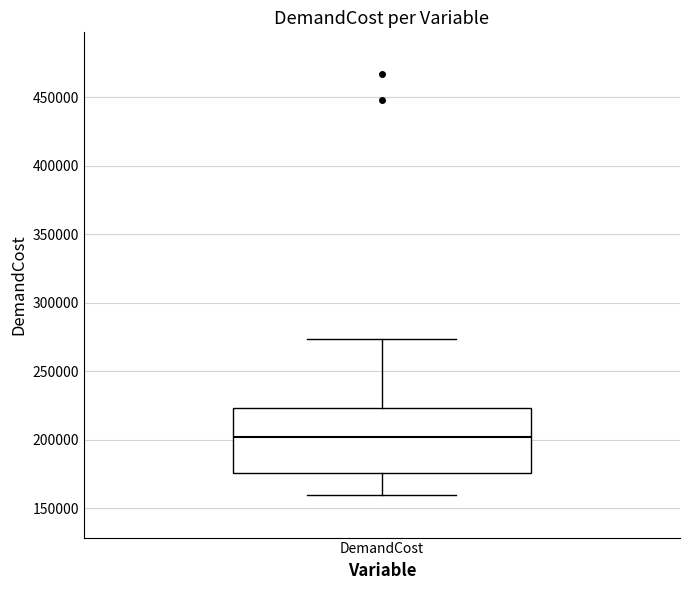

Transcribe this box plot: give where the median line is, the range the box spans, and where the two whiskers end, as read against the y-axis. The values are not printed on the chart, so give them approximately, as read against the axis.

median 200000, box 175000 to 225000, whiskers 160000 to 275000